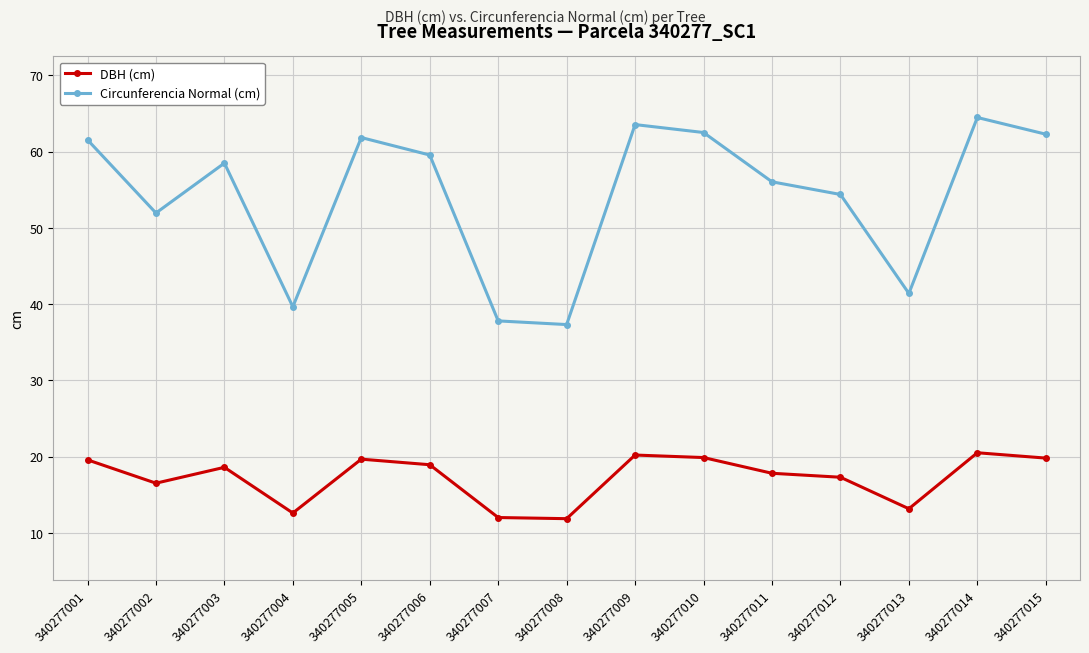

At which category does Circunferencia Normal (cm) reach its first local valley?

340277002